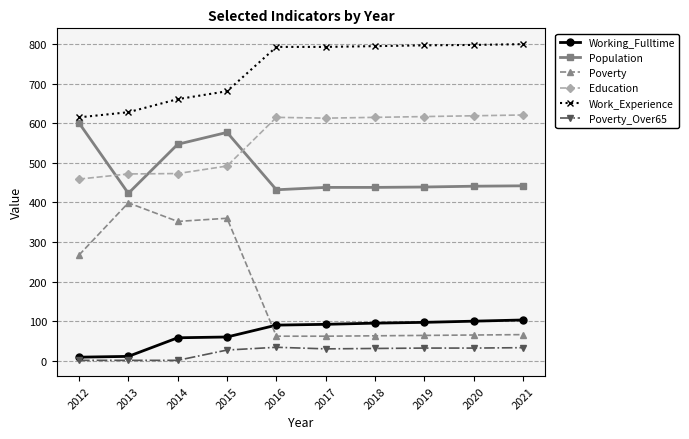

What is the difference between the Education values at 2019 and 2013?

145